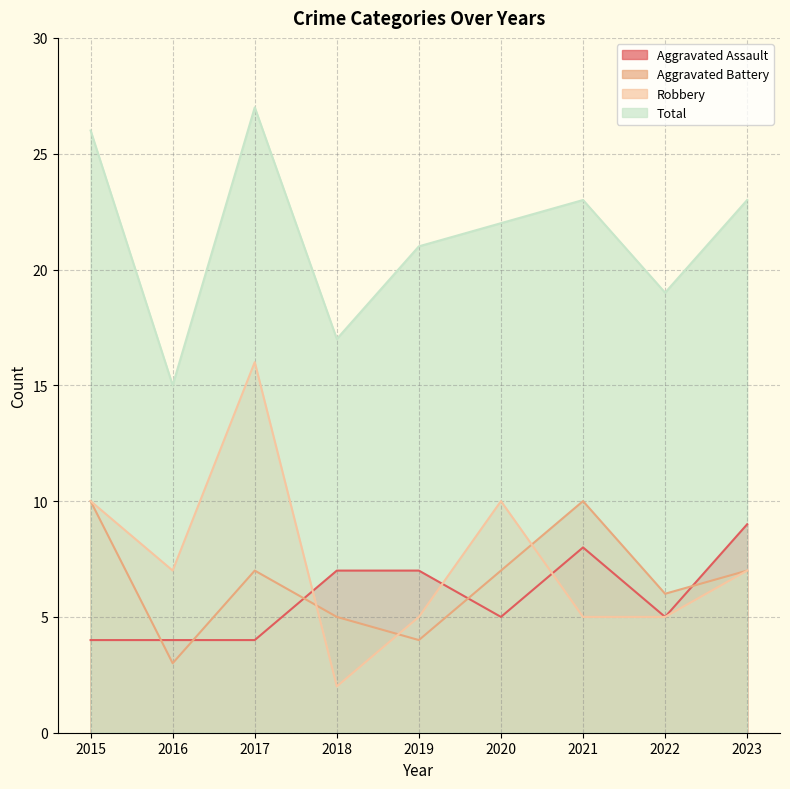

Where is the first local minimum for Aggravated Battery?

2016